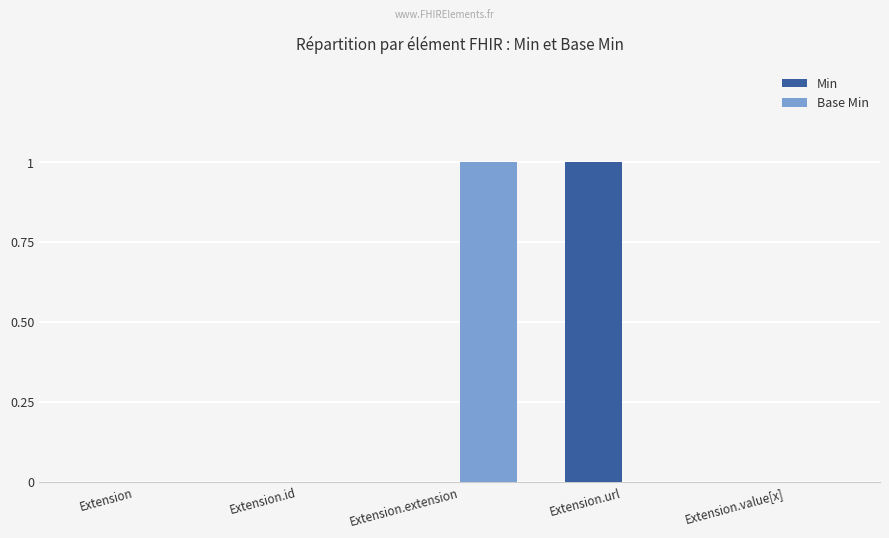

Count the number of data series in this chart.

2